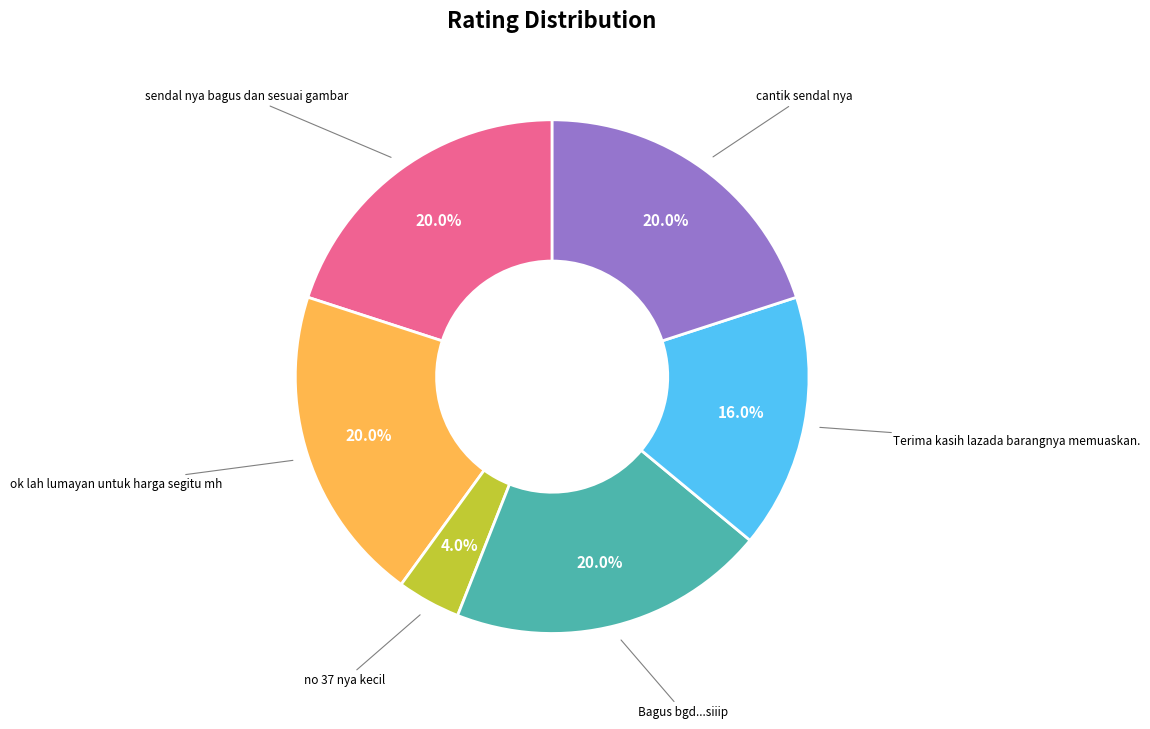

To the nearest percent, what is the difference between the largest and smallest slice percentages?

16%